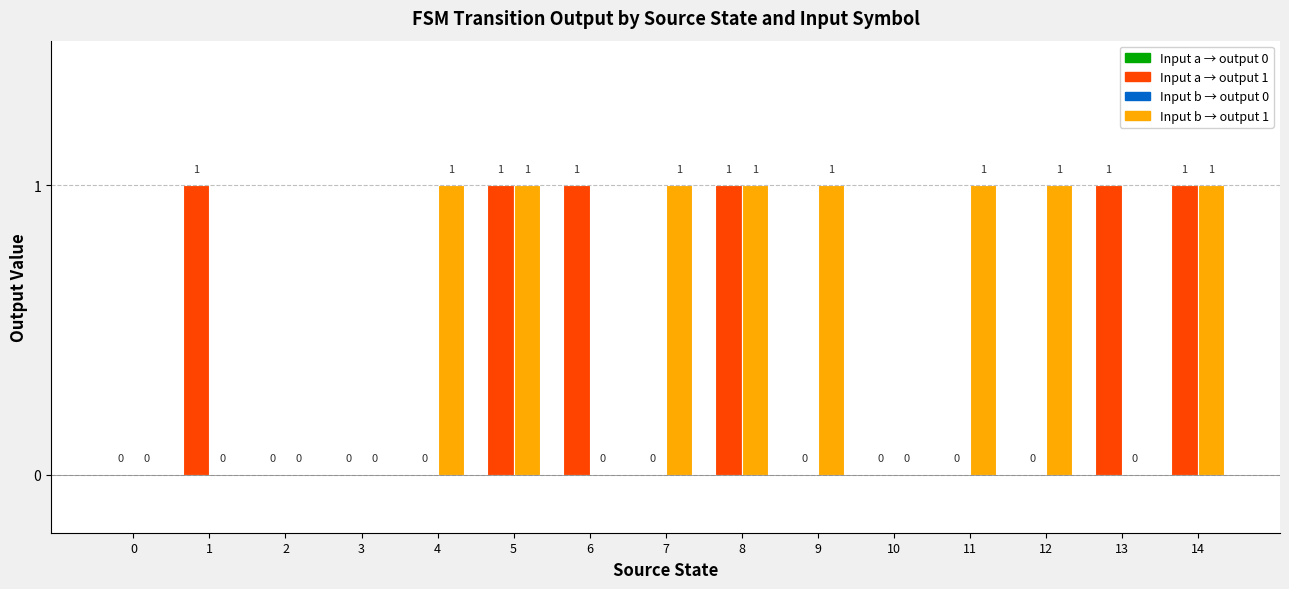

How many categories are shown in the chart?

15